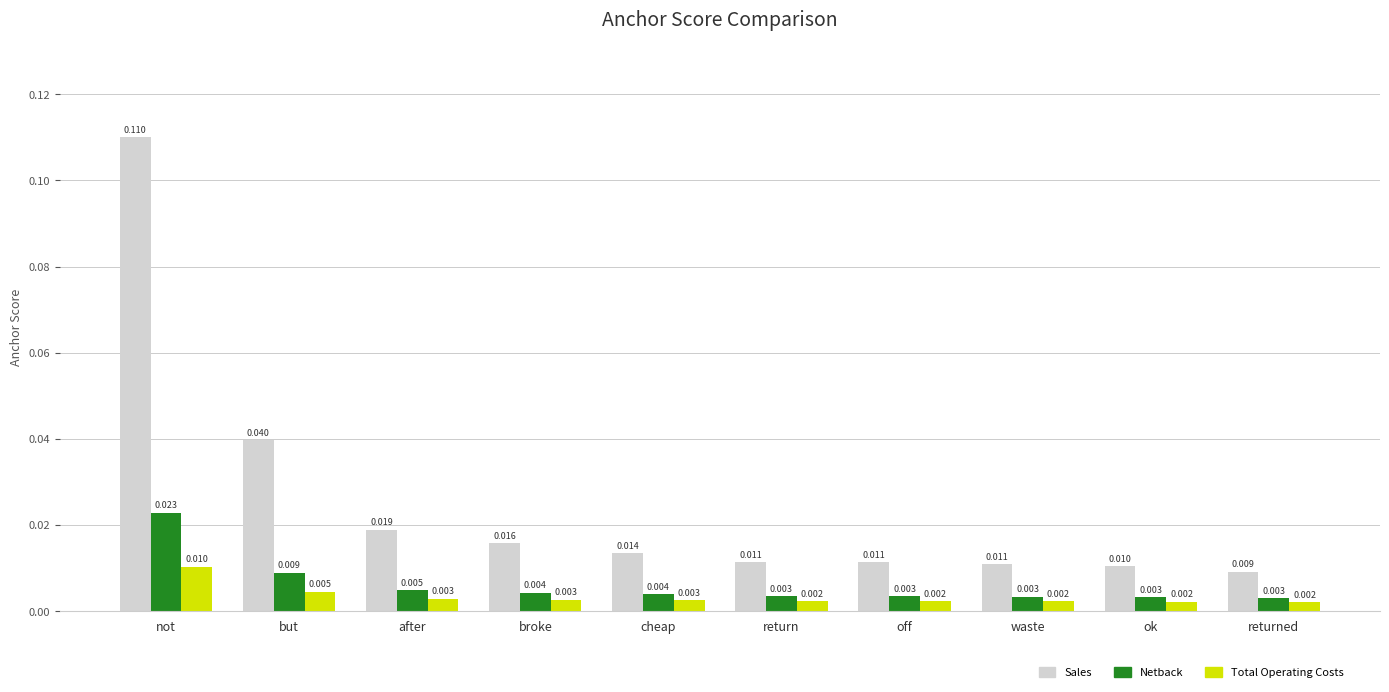

At returned, list the series in order from smallest to largest.

Total Operating Costs, Netback, Sales